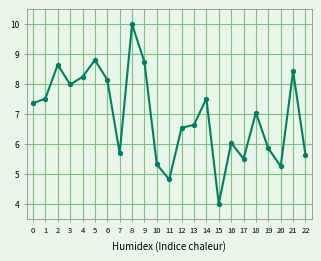

Which has a higher value, 18 or 13?

18